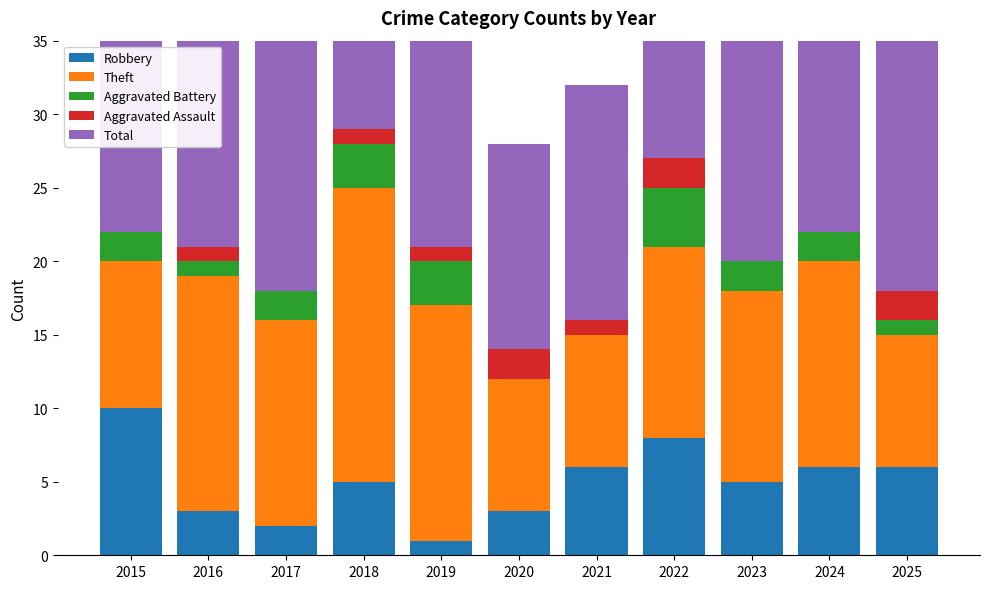

Which series has the largest total across all categories?

Total